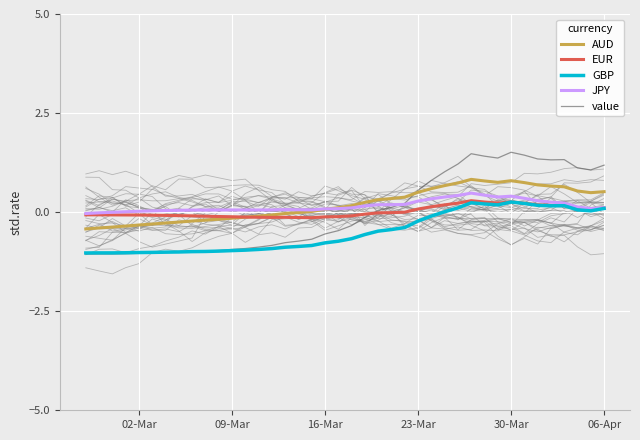

What is the minimum value for value?

-1.1